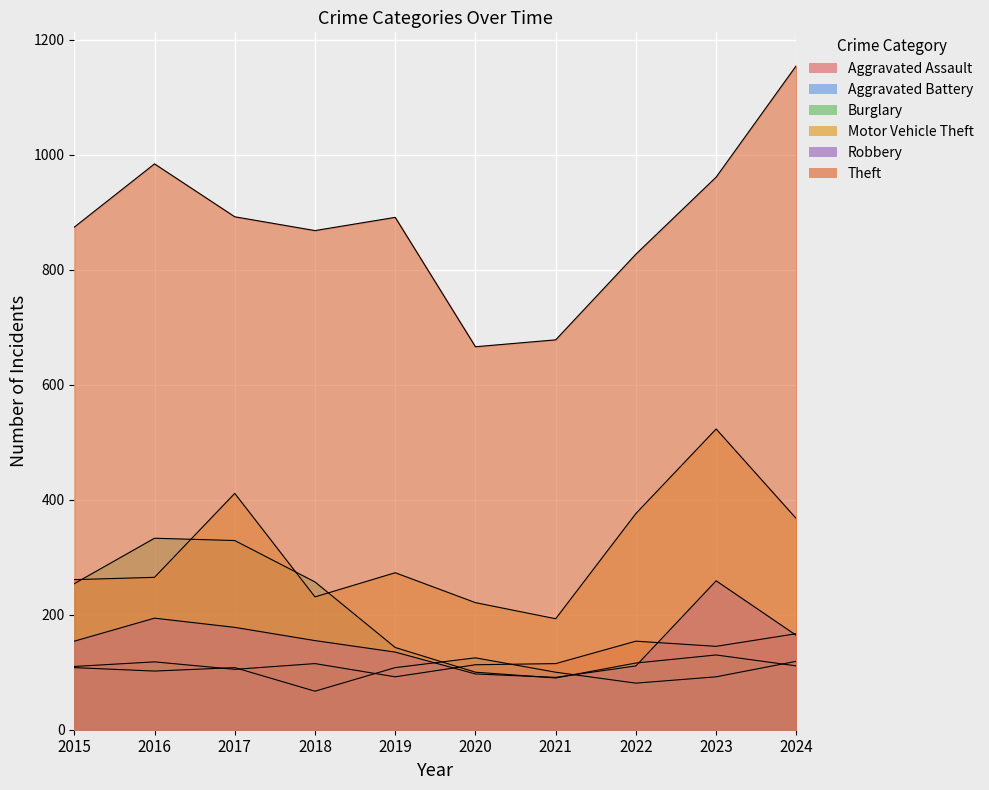

Reading left to right, extract all data points from this chart.

Aggravated Assault: 2015=110	2016=118	2017=105	2018=115	2019=92	2020=113	2021=115	2022=154	2023=145	2024=167
Aggravated Battery: 2015=108	2016=102	2017=108	2018=67	2019=108	2020=125	2021=100	2022=81	2023=92	2024=119
Burglary: 2015=254	2016=333	2017=329	2018=257	2019=143	2020=100	2021=90	2022=116	2023=130	2024=111
Motor Vehicle Theft: 2015=261	2016=265	2017=411	2018=231	2019=273	2020=221	2021=193	2022=376	2023=523	2024=367
Robbery: 2015=154	2016=194	2017=178	2018=155	2019=135	2020=97	2021=91	2022=111	2023=259	2024=164
Theft: 2015=874	2016=984	2017=892	2018=868	2019=891	2020=666	2021=678	2022=827	2023=961	2024=1155